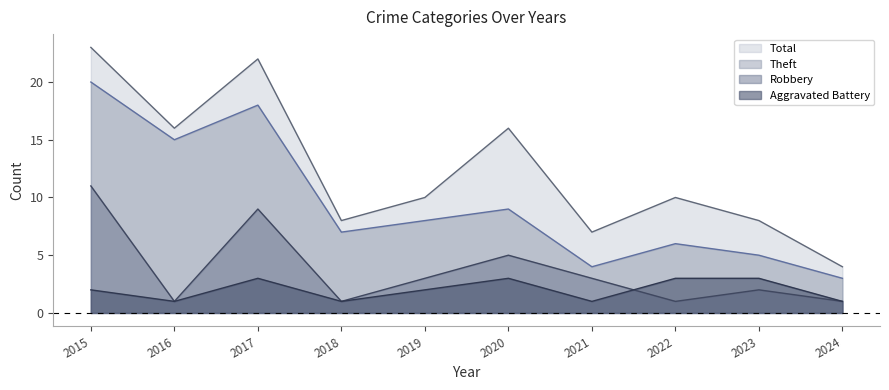

Which series has the widest spread of values?

Total